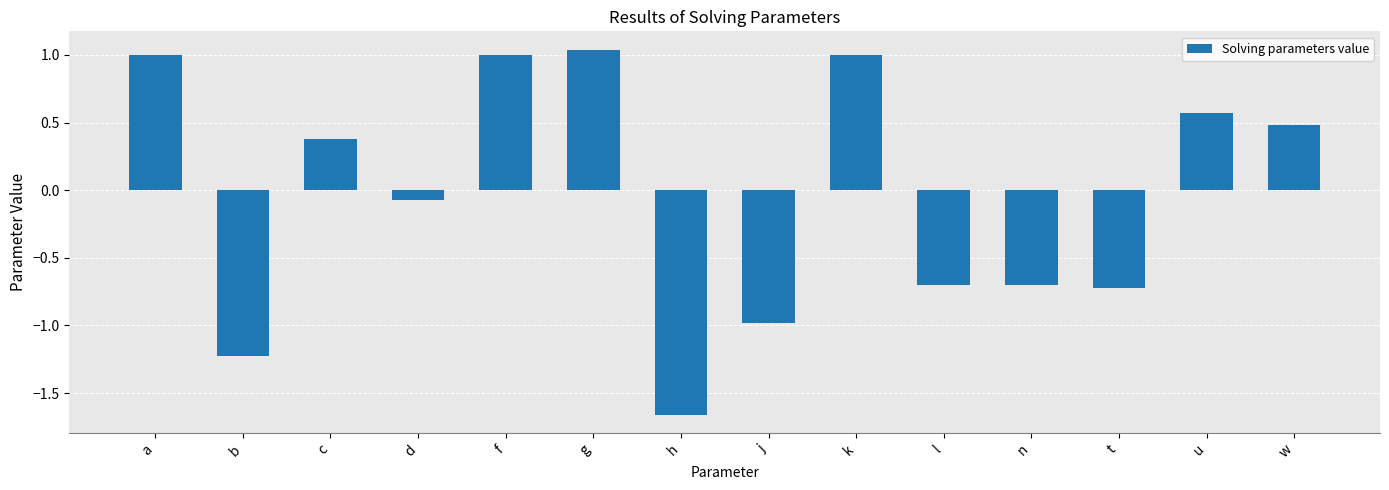

What position from the left is f?

5